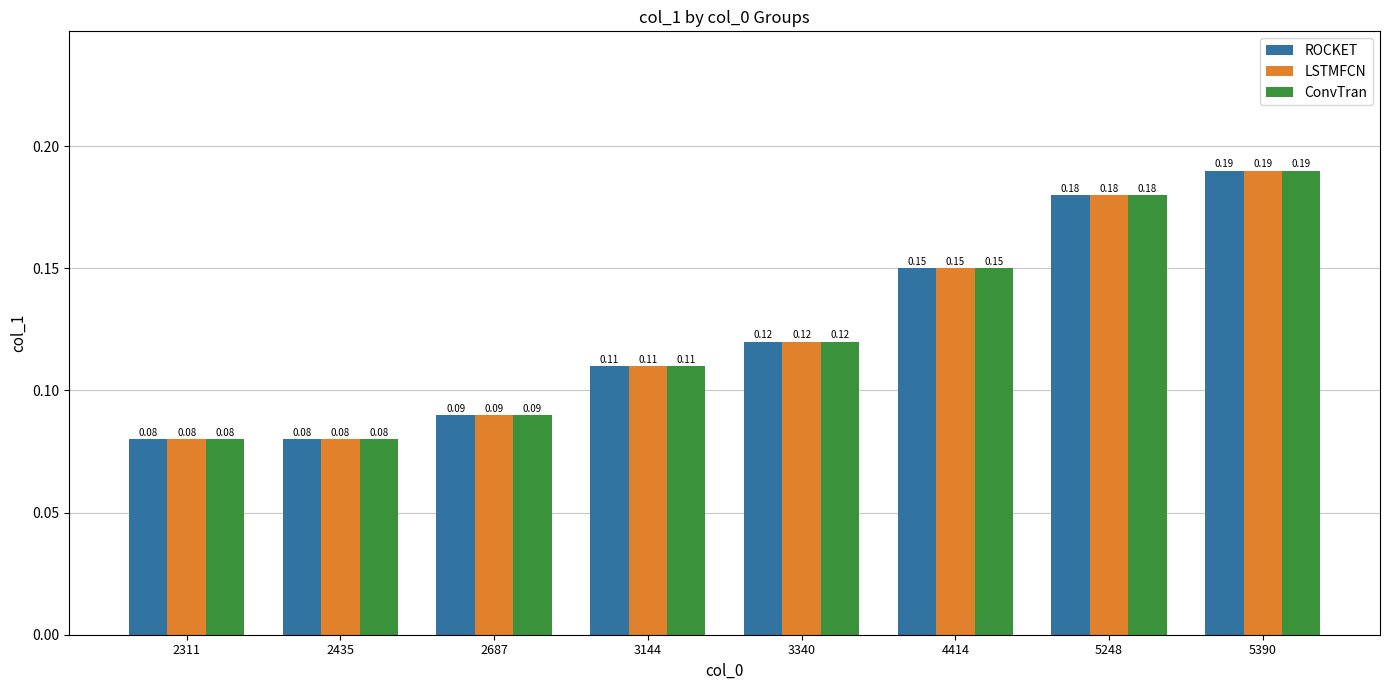

What is the sum of all LSTMFCN values?

1.0